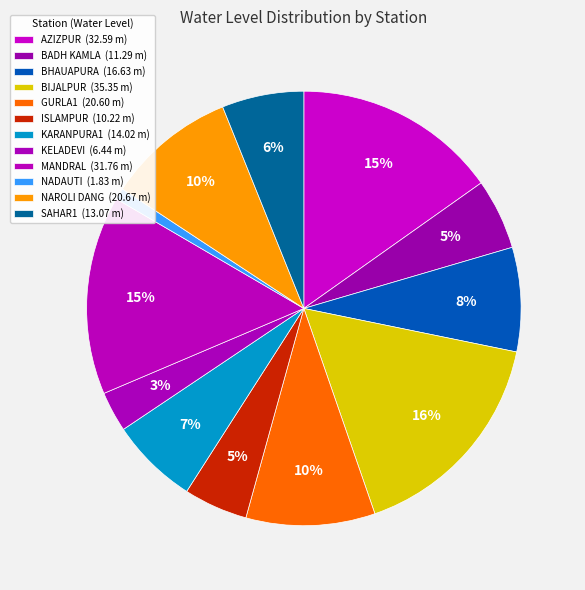

What is the largest slice in the pie chart?

BIJALPUR